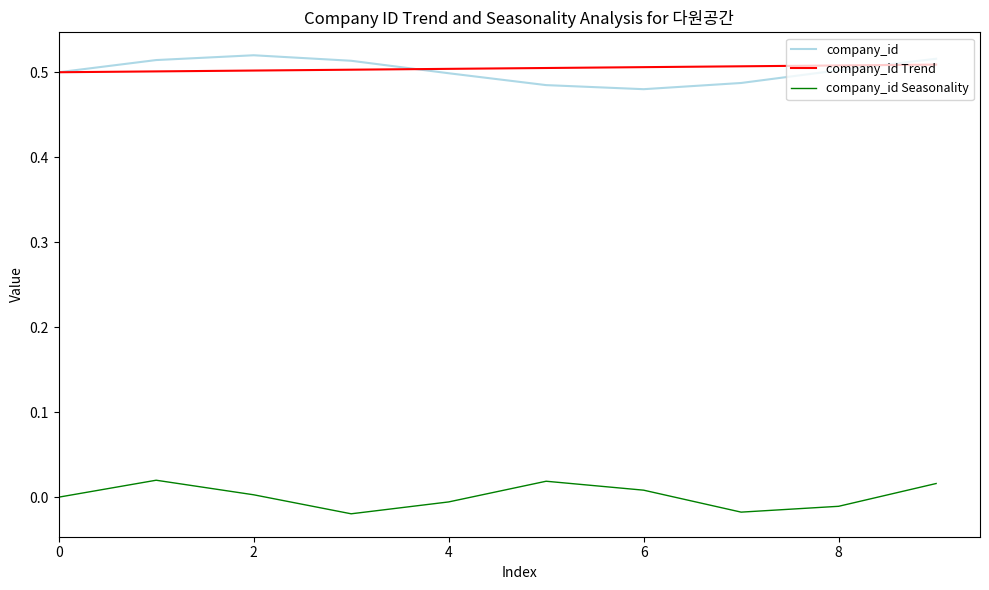

True or false: company_id and company_id Seasonality cross at least once.

False